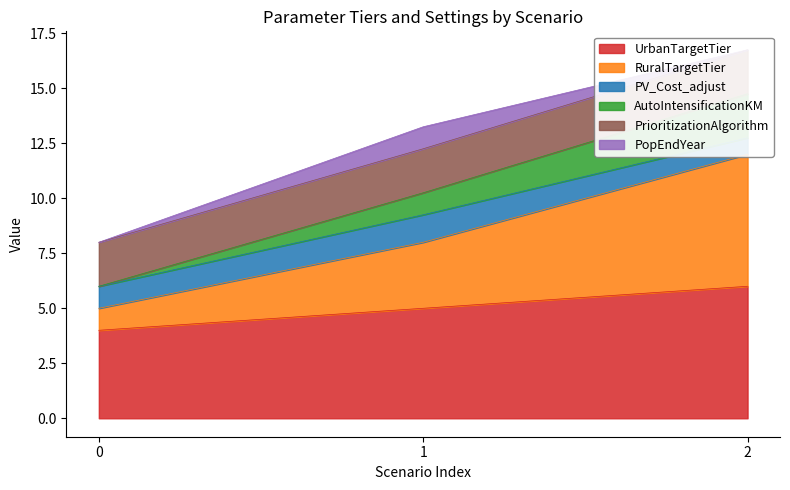

The UrbanTargetTier series shows 5 at 1. True or false?

True